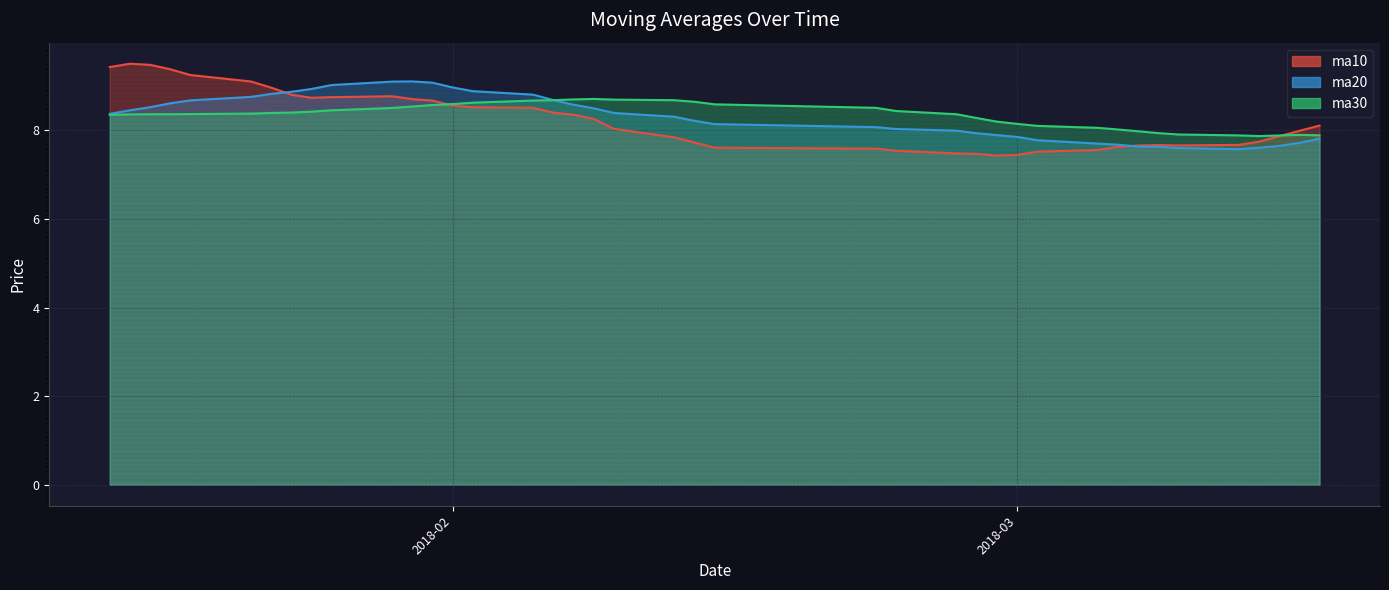

Rank the series at 20180316 from highest to lowest value.

ma10, ma30, ma20